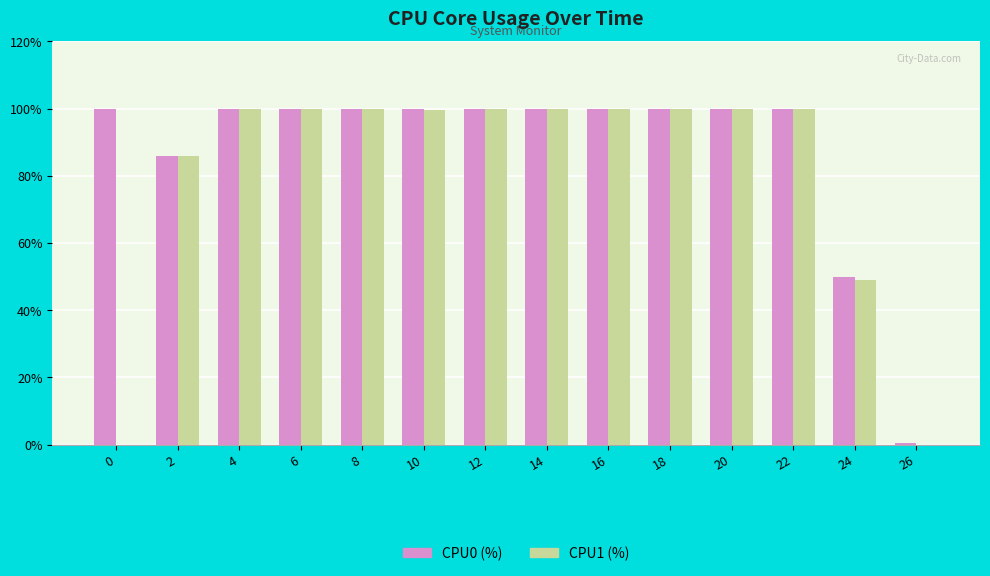

What is the total value across all series at 2?

171.8